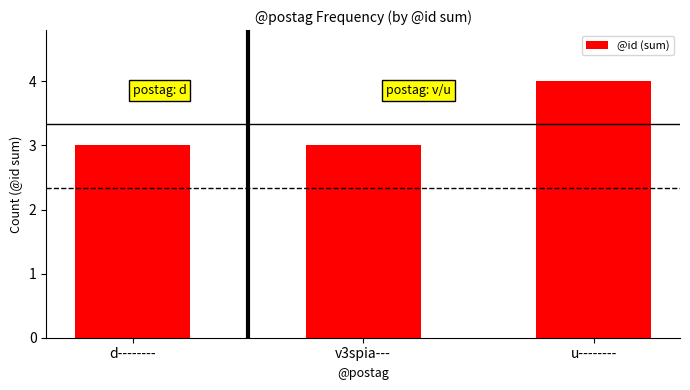

Read the value at u--------.

4